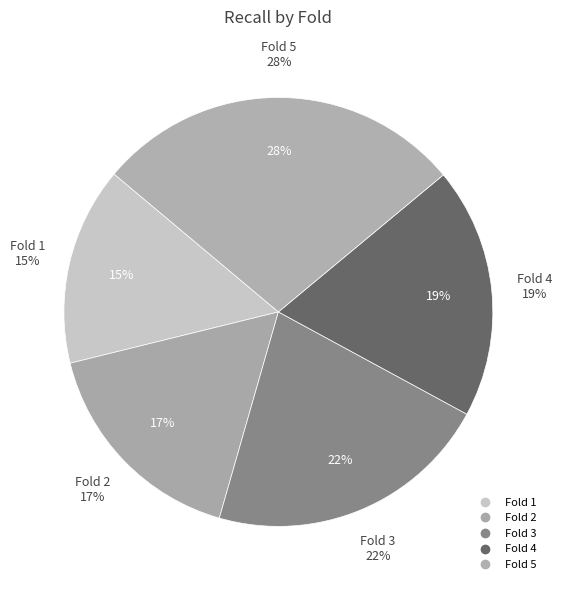

Combined, do Fold 1 and Fold 5 account for over 50%?

No